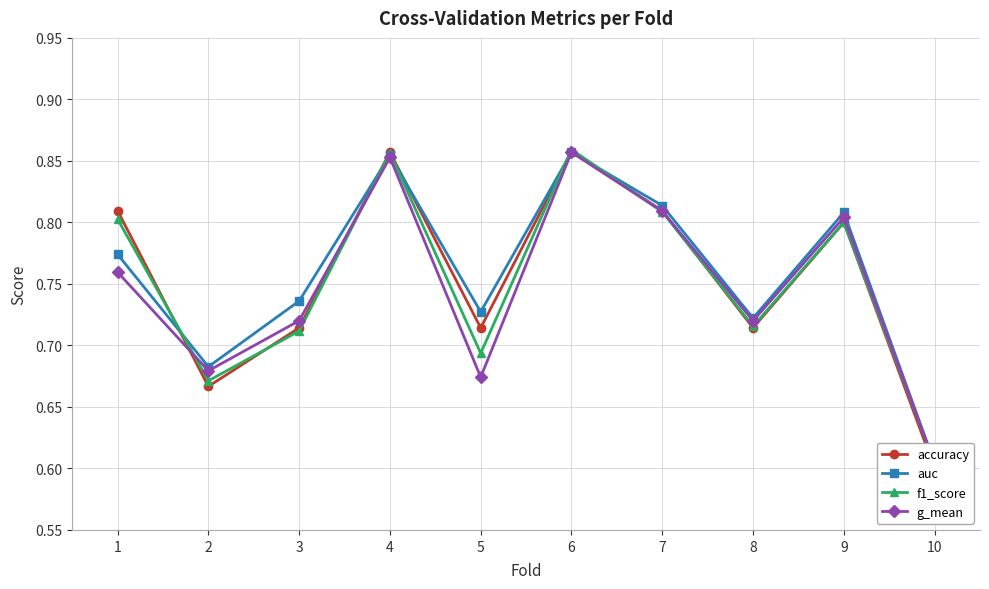

Rank the series by their average value, from highest to lowest.

auc, accuracy, f1_score, g_mean